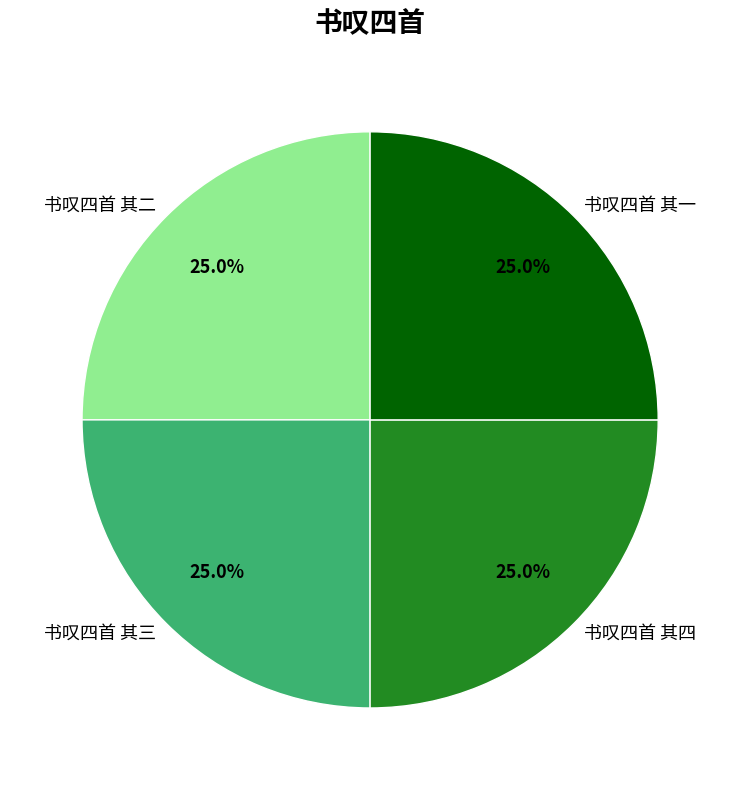

What percentage do 书叹四首 其三 and 书叹四首 其四 together represent?

50.0%